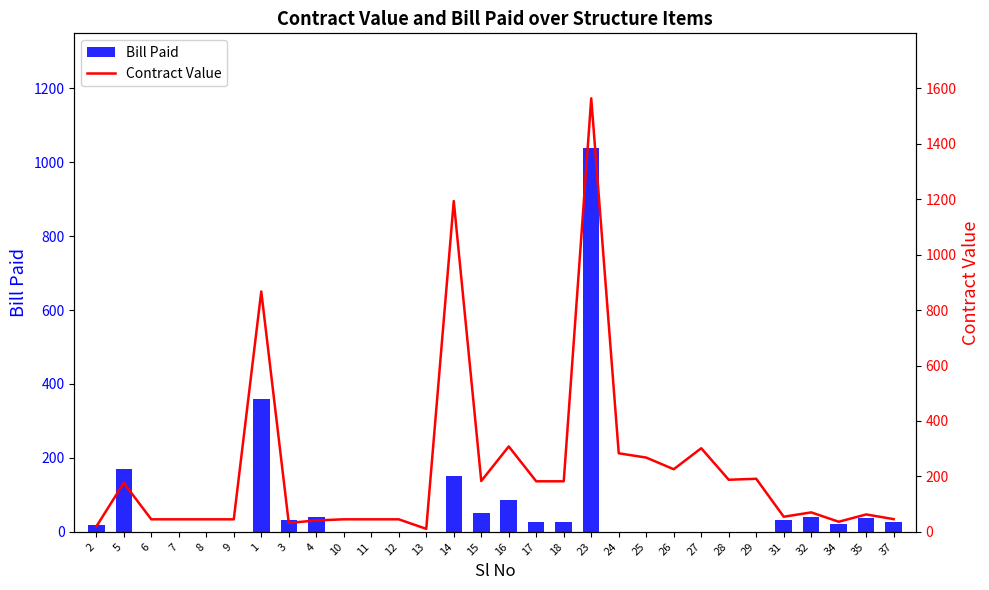

What is the maximum value shown in the chart?

1564.3